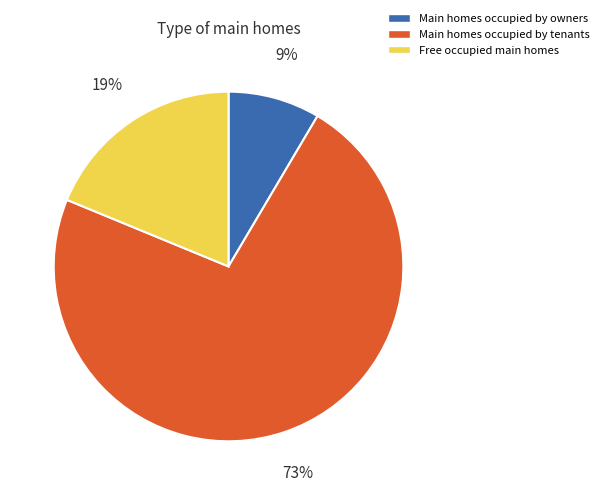

What is the ratio of the value at Main homes occupied by owners to the value at Free occupied main homes?

0.5